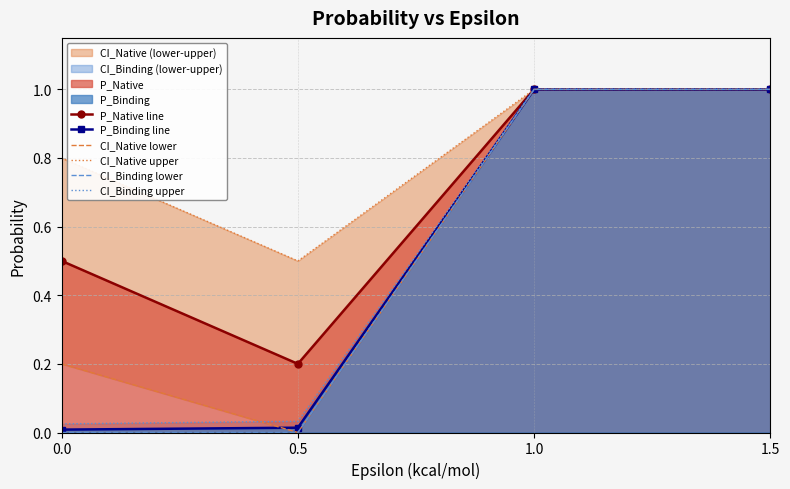

At how many categories does at least one series exceed 0?

4